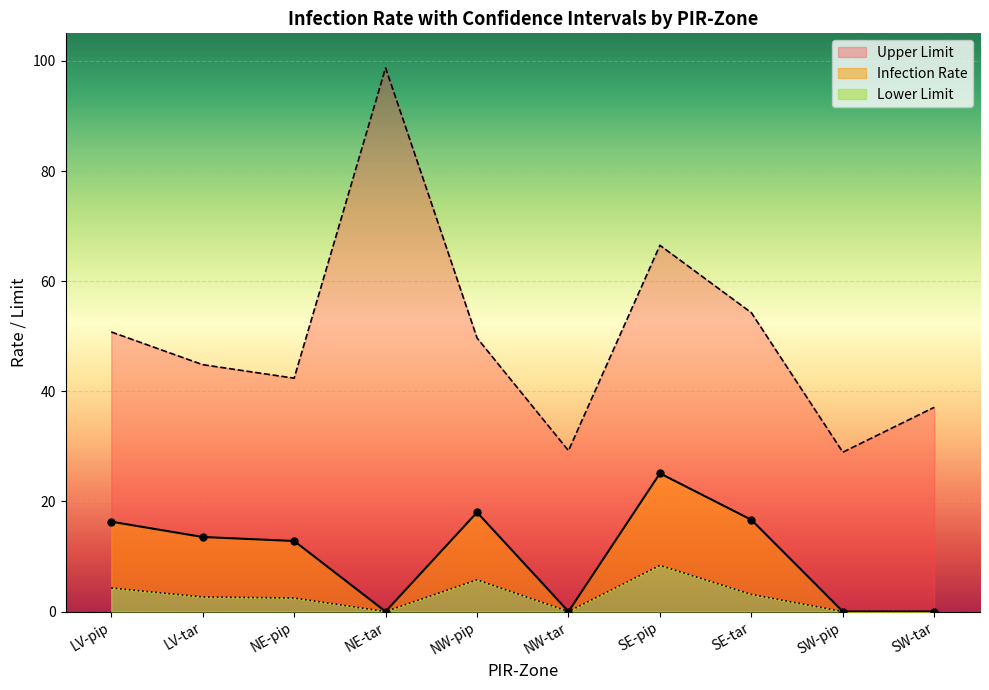

What is the label of the 5th point from the left?

NW-pip